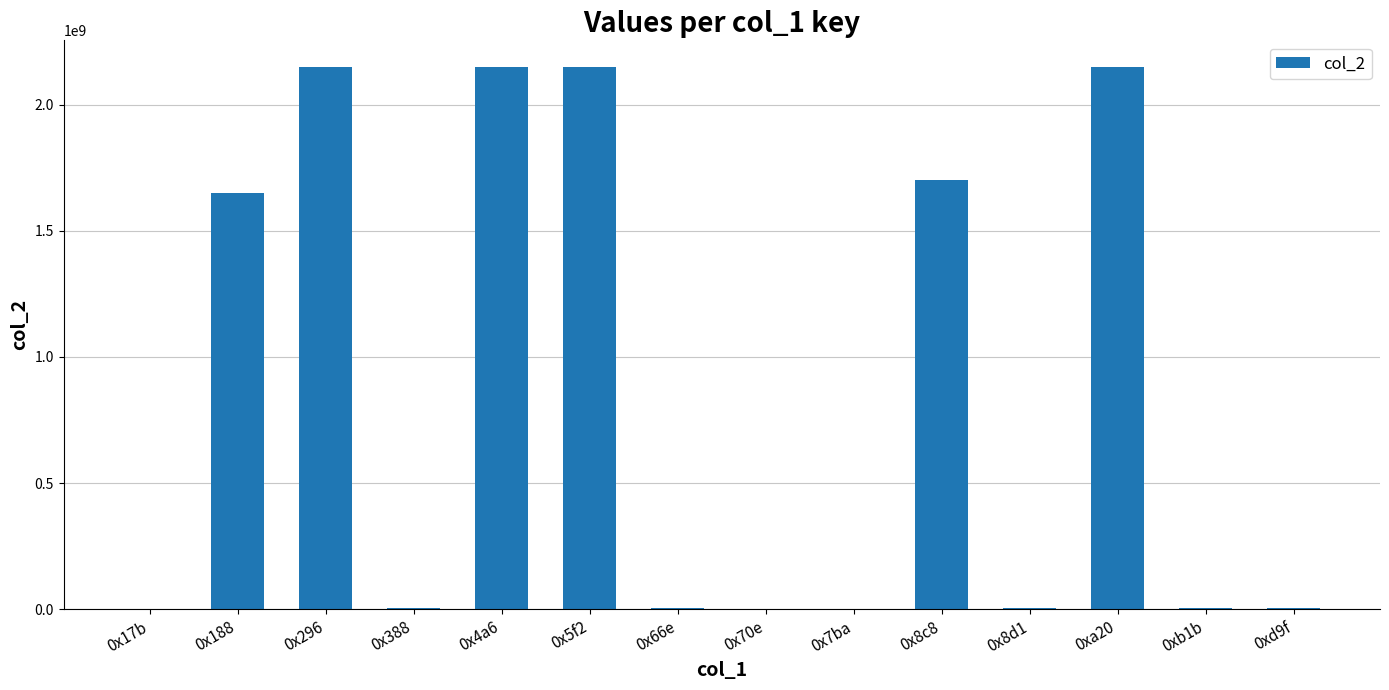

What is the maximum value shown in the chart?

2147483647